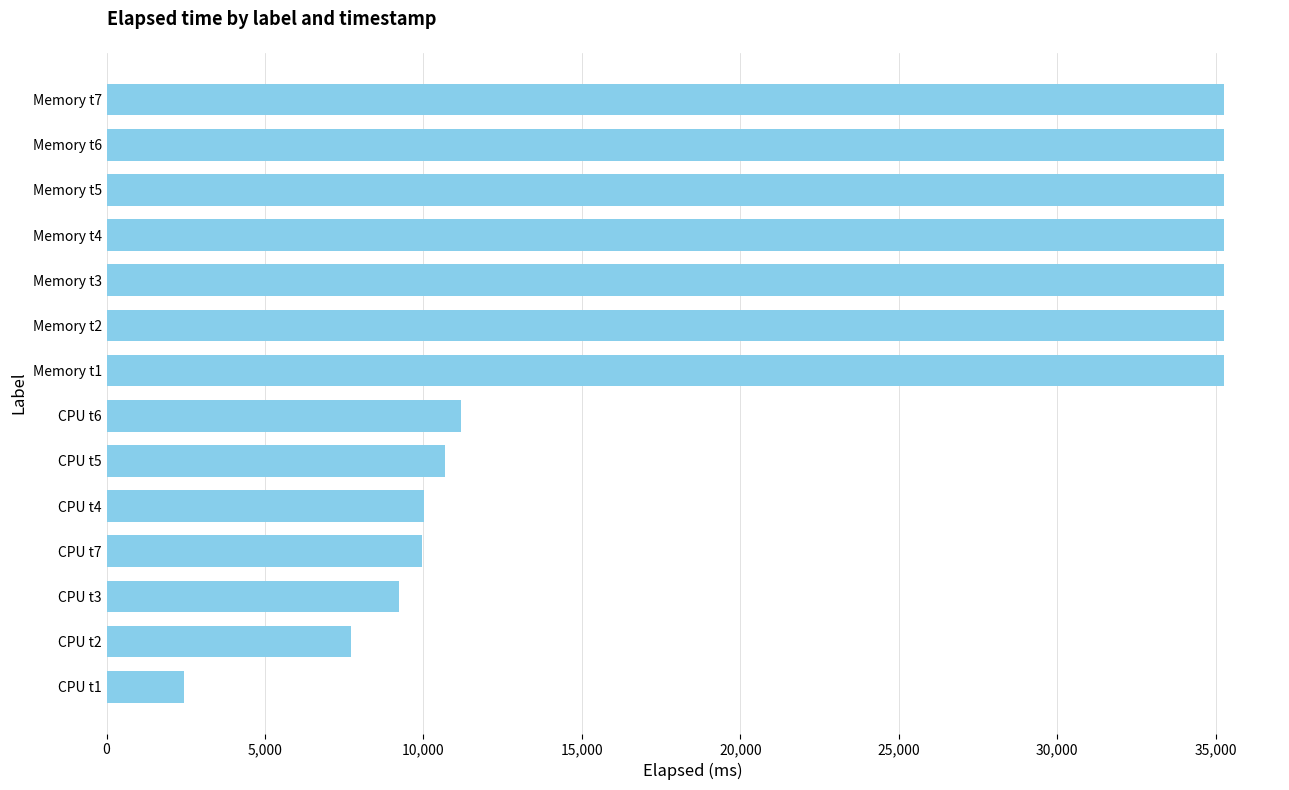

How many bars are there in total?

14